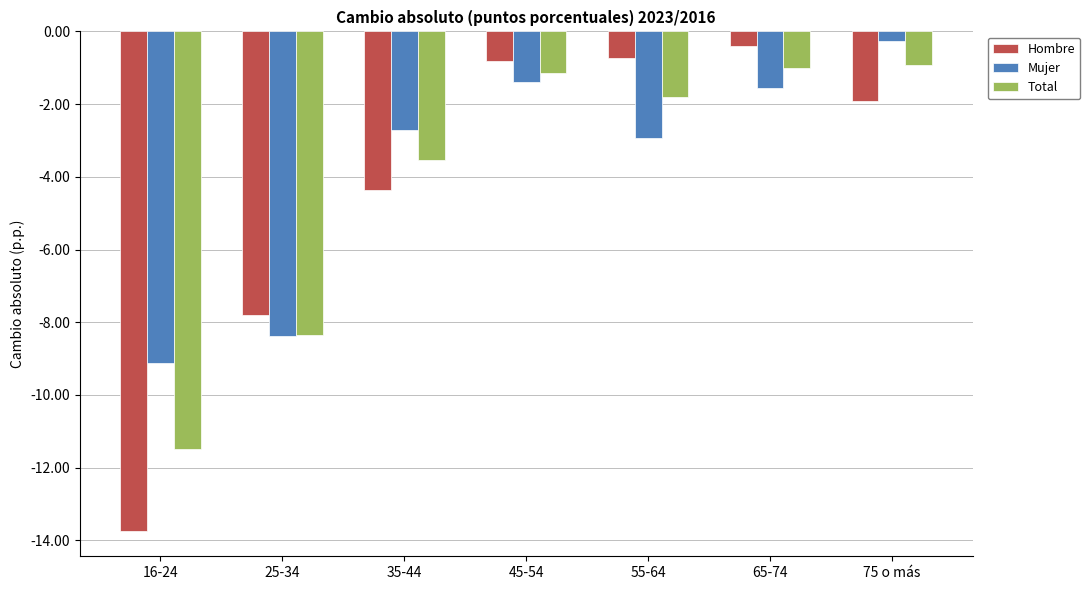

What is the total value across all series at 25-34?

-24.5